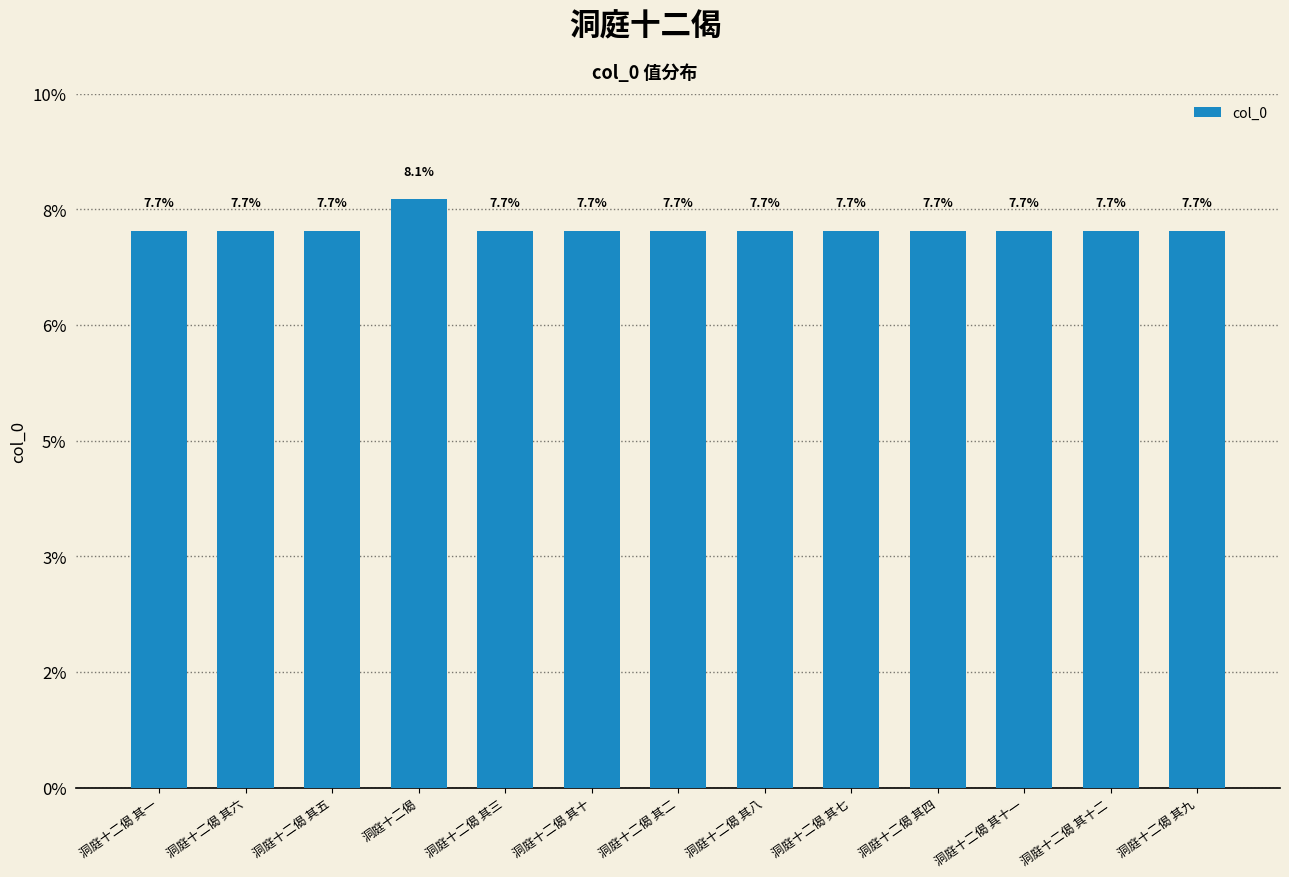

Are the bars horizontal?

No